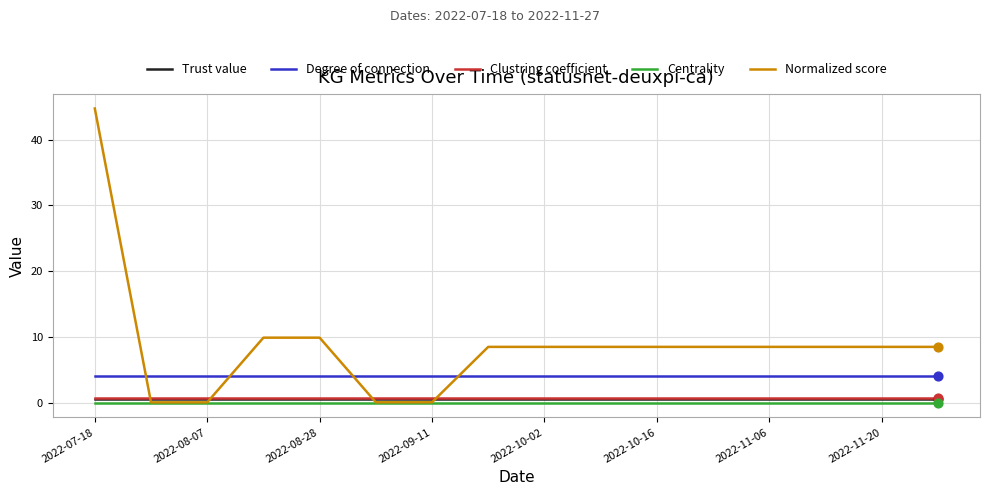

Which series has the largest range (max minus min)?

Normalized score